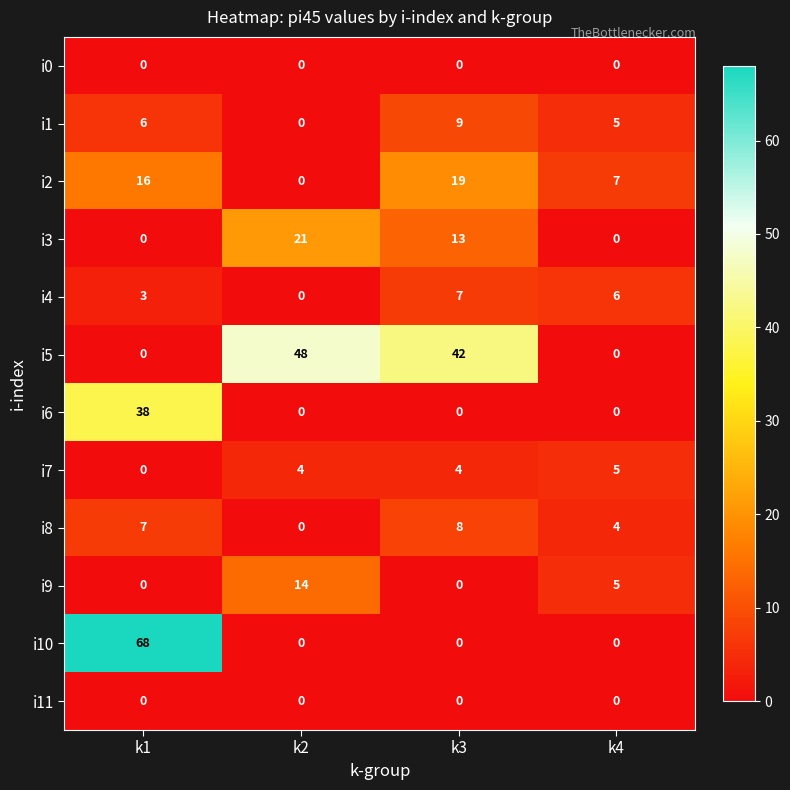

The value of i2 at k1 is 29. True or false?

False